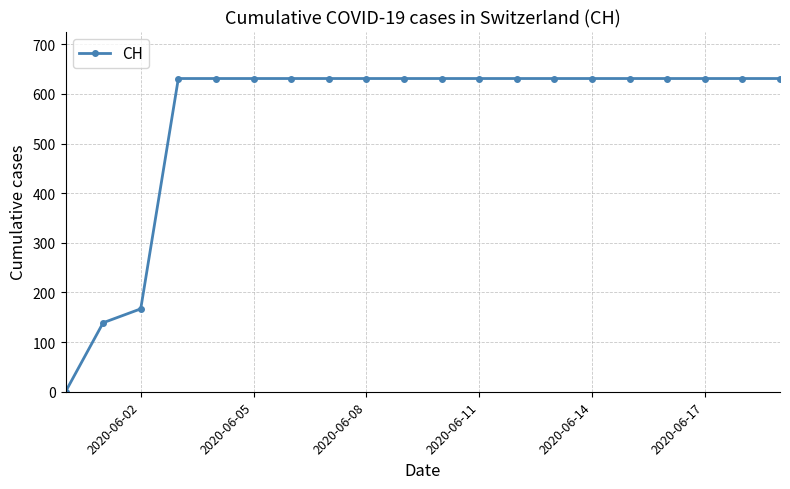

How many distinct data groups are displayed?

1